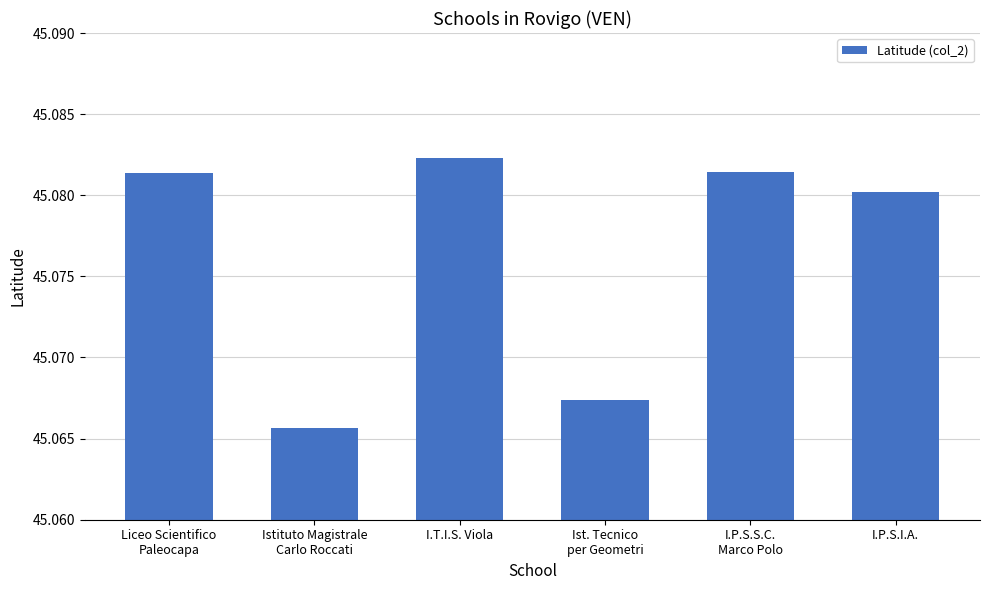

Is it true that the value at I.P.S.I.A. is 80.1?

False